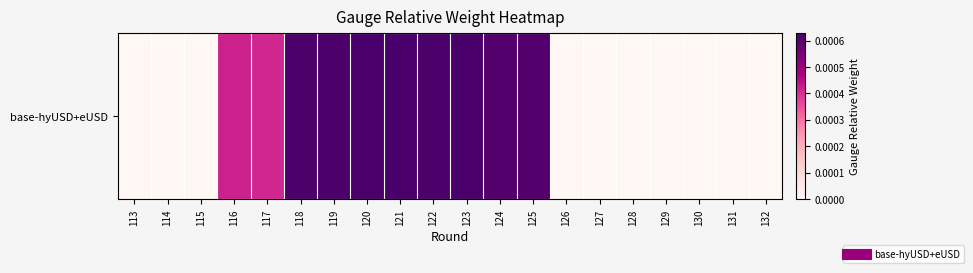

Where is the data nearest to the value 0?

113